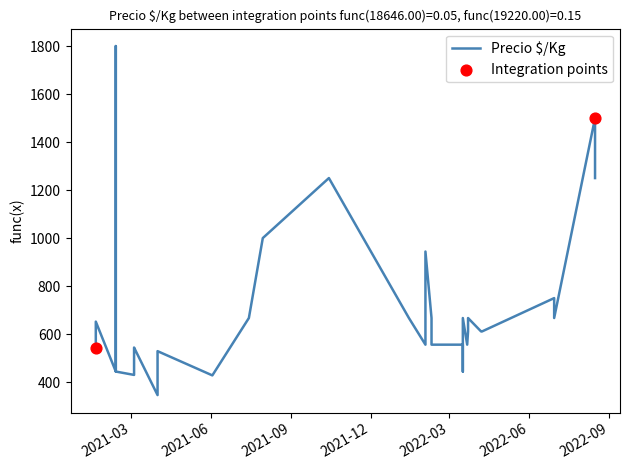

Between 2021-07-30 and 2022-03-23, which is larger?

2021-07-30